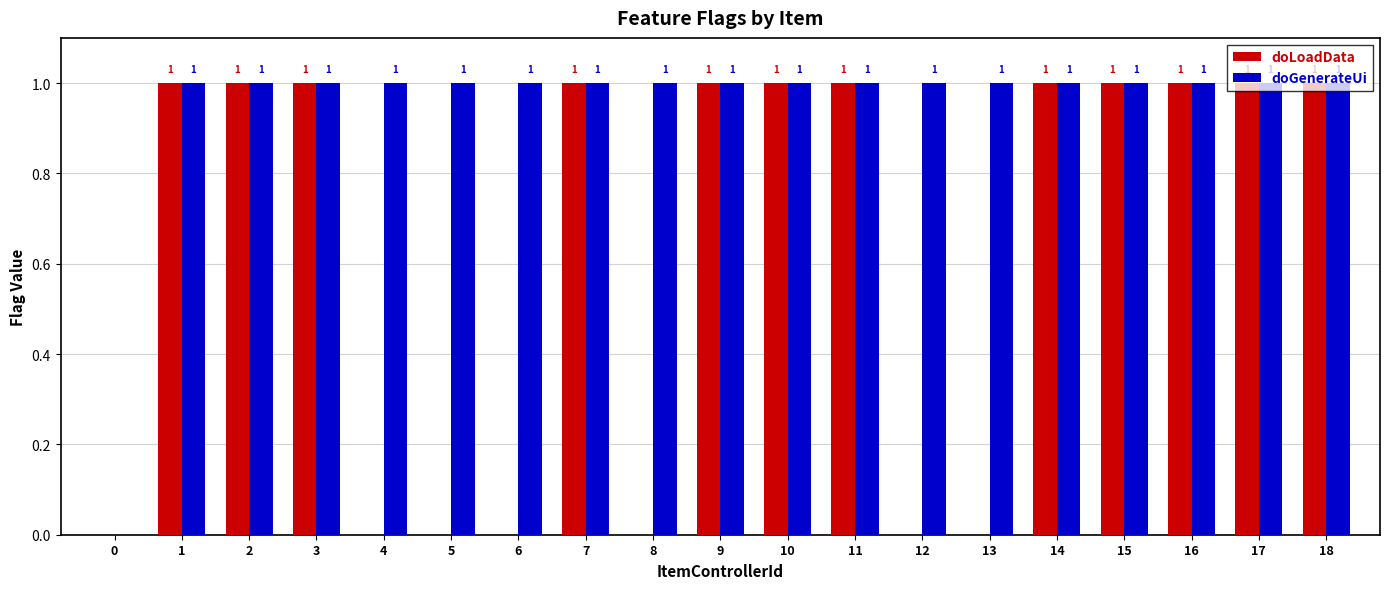

Which series has the largest total across all categories?

doGenerateUi